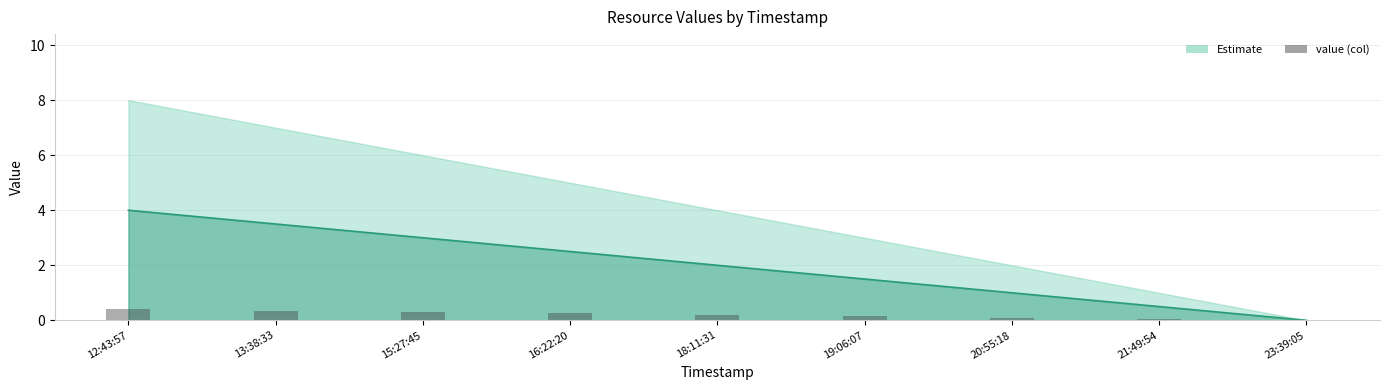

The value at 15:27:45 is 0.3. True or false?

True